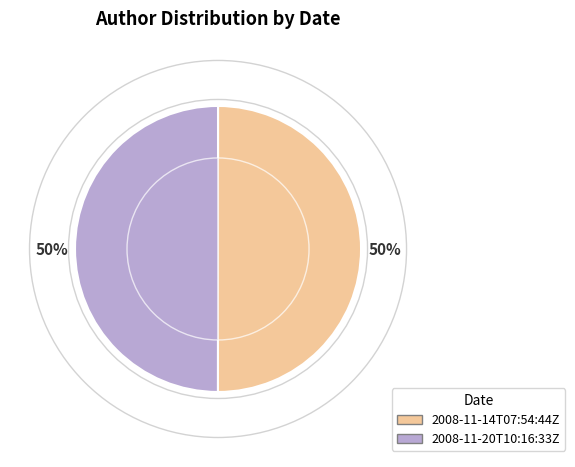

To the nearest percent, what is the average slice percentage?

50%